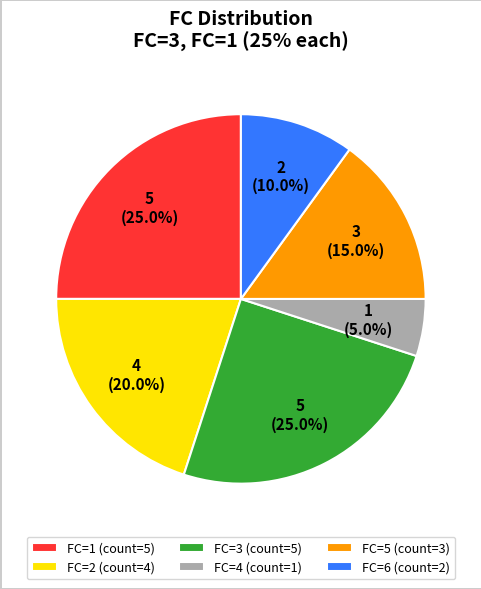

Count the number of slices in the pie.

6